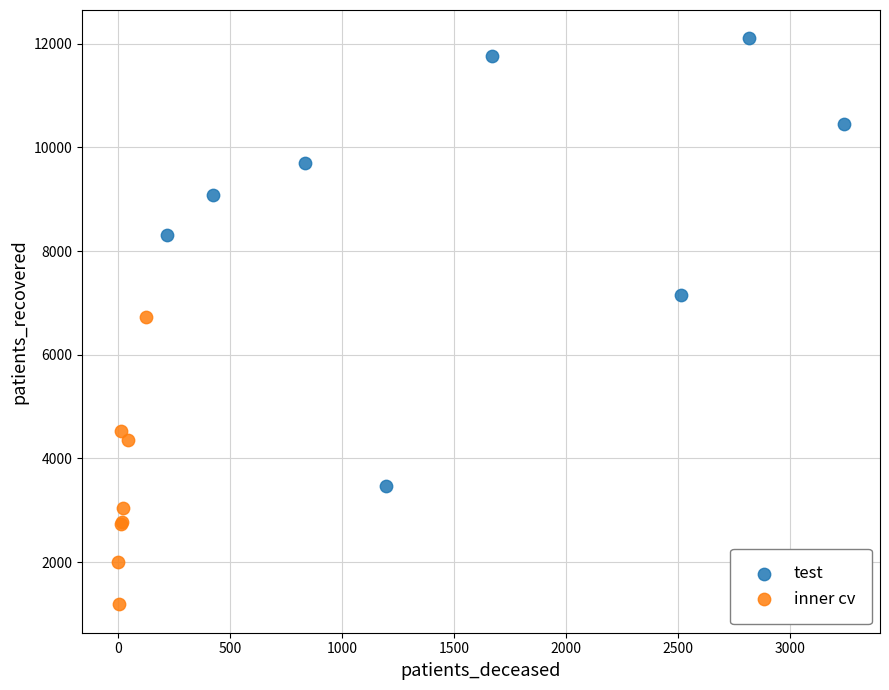

Which series reaches the maximum Y coordinate?

test